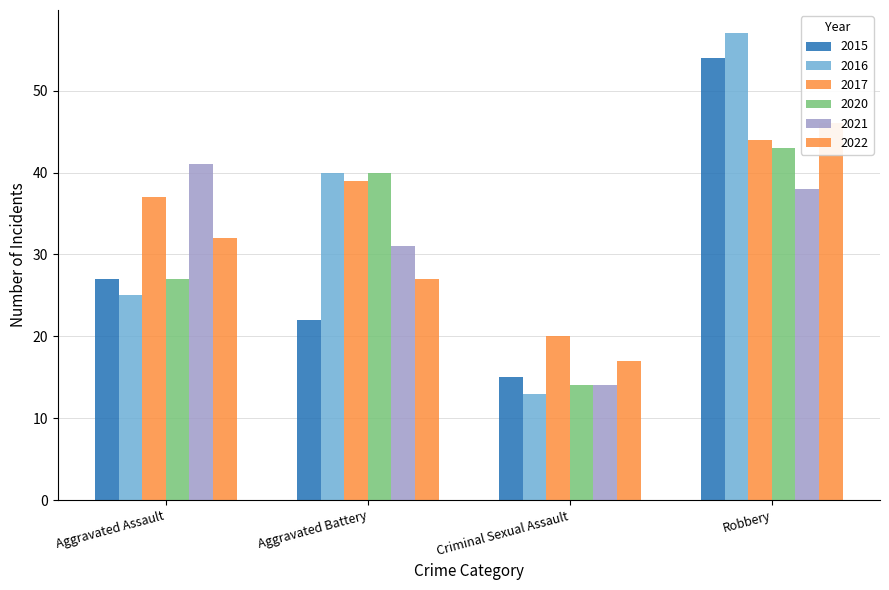

What is the difference between the second highest and second lowest values in the 2017 series?

2